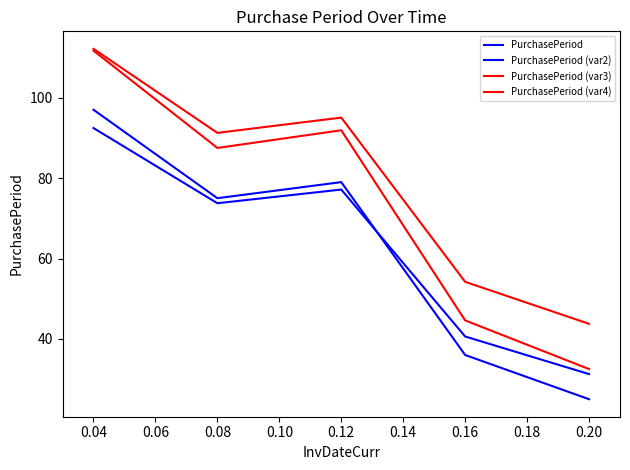

True or false: PurchasePeriod and PurchasePeriod (var4) intersect in this chart.

False